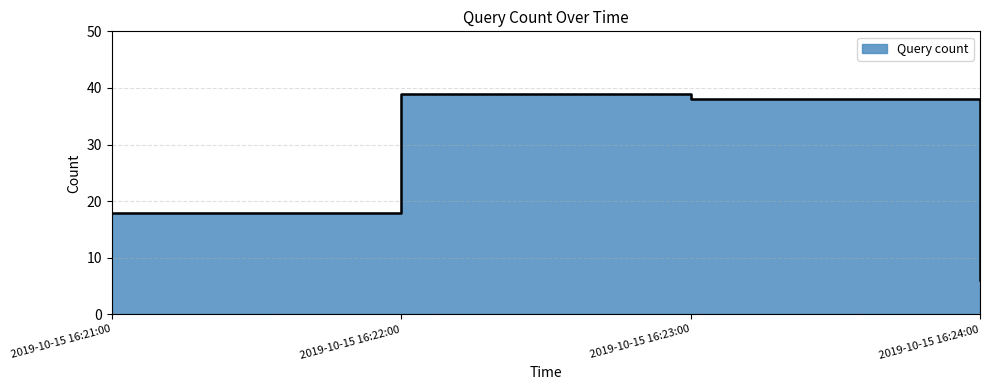

What is the sum of all values?

101